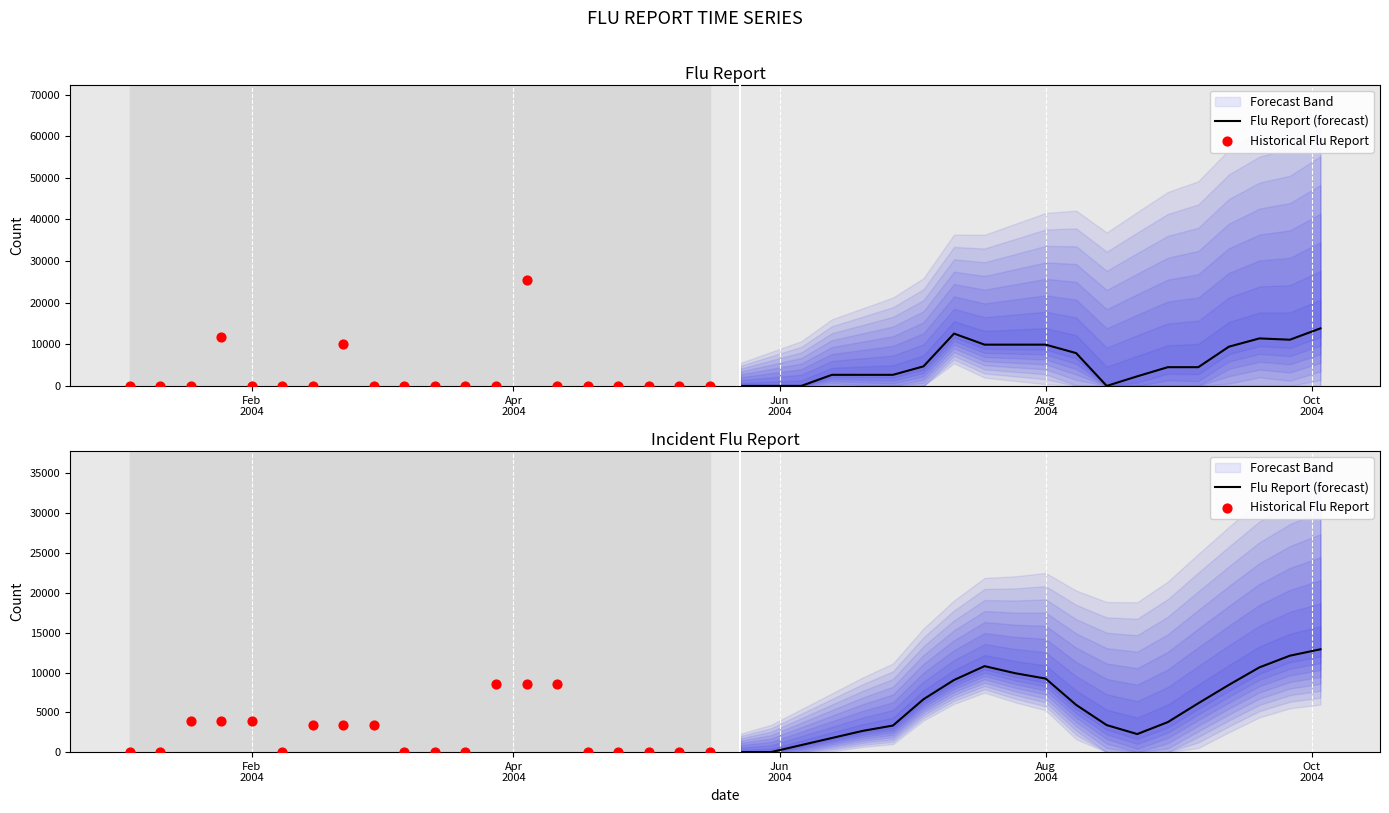

At how many categories does at least one series exceed 2739?

18